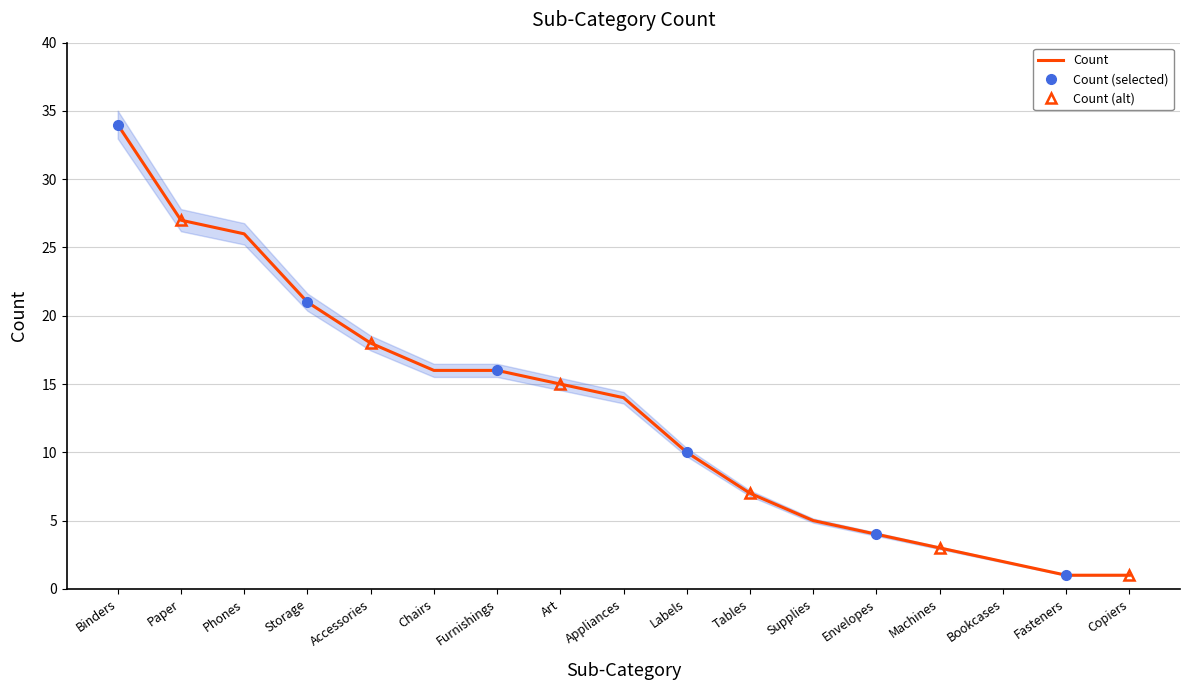

What is the ratio of the value at Labels to the value at Tables?

1.4